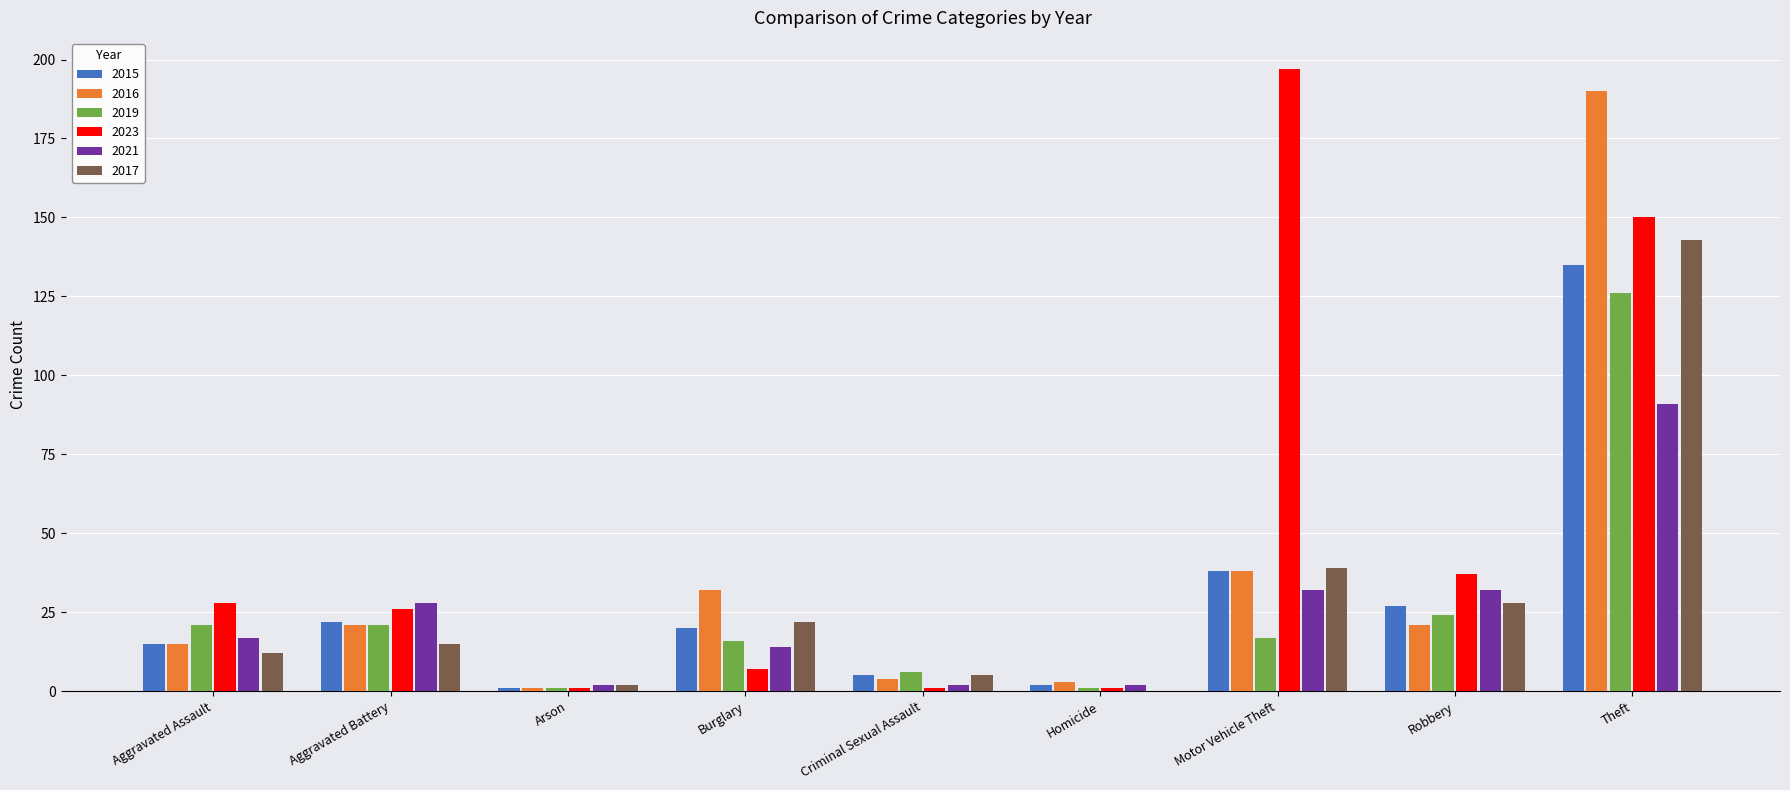

Which category has the highest value across all series?

Motor Vehicle Theft